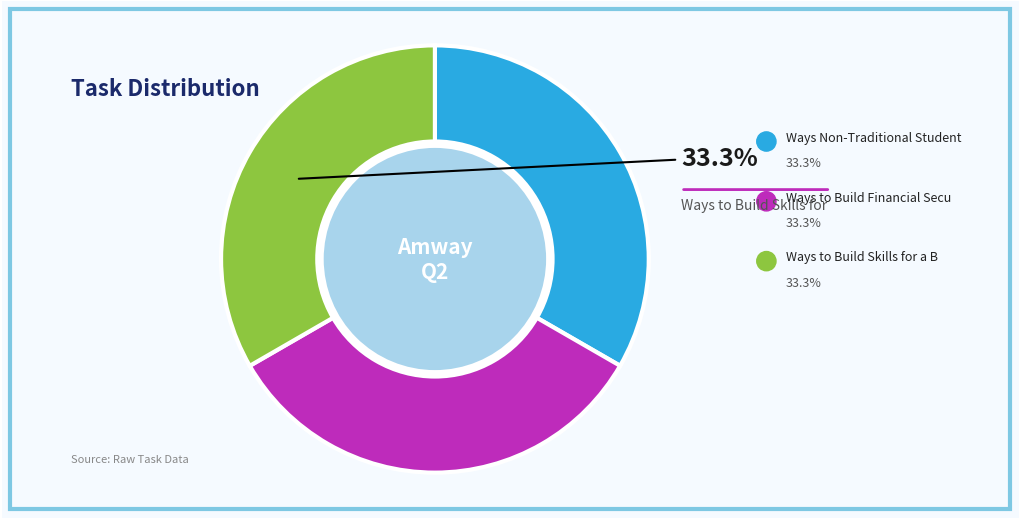

Does any single category account for the majority?

No